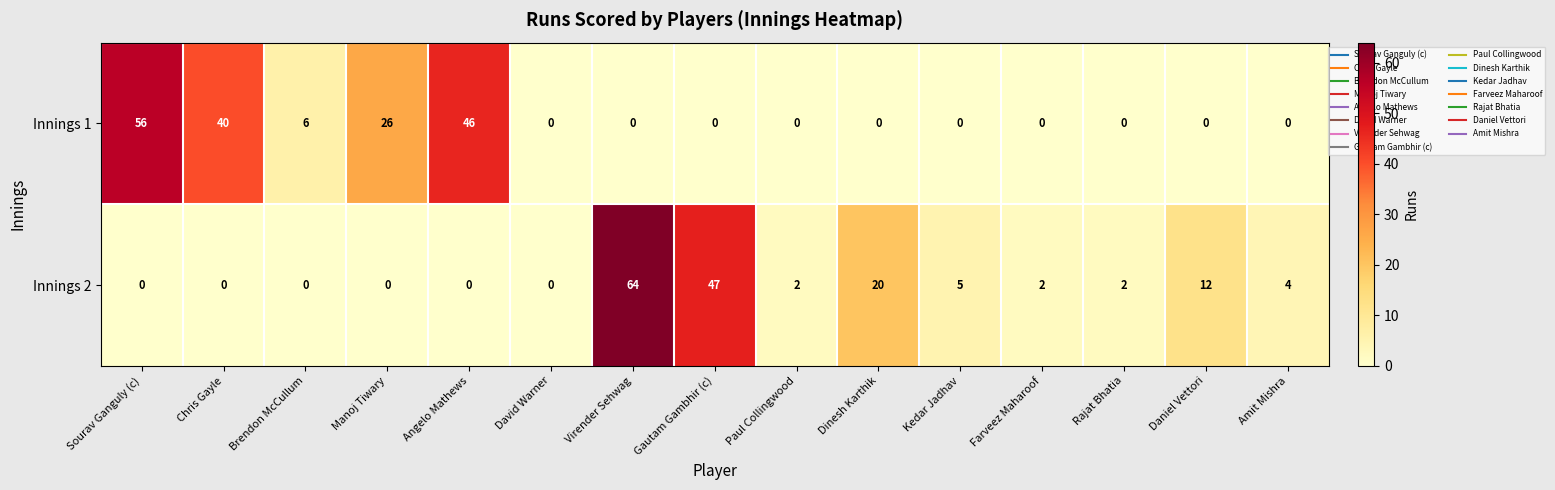

Which category has the highest value in the Innings 1 series?

Sourav Ganguly (c)